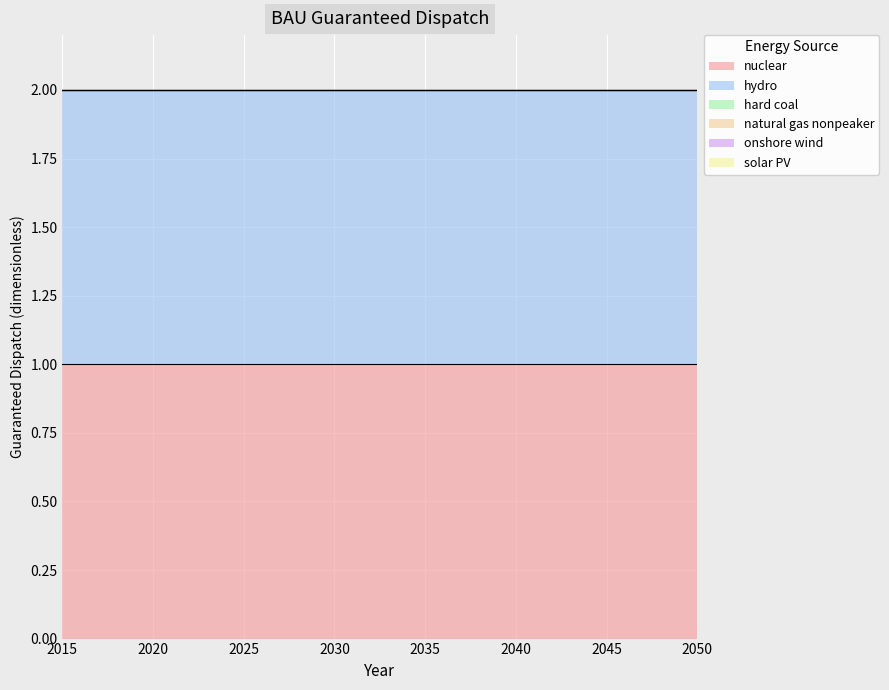

True or false: nuclear and onshore wind cross at least once.

False